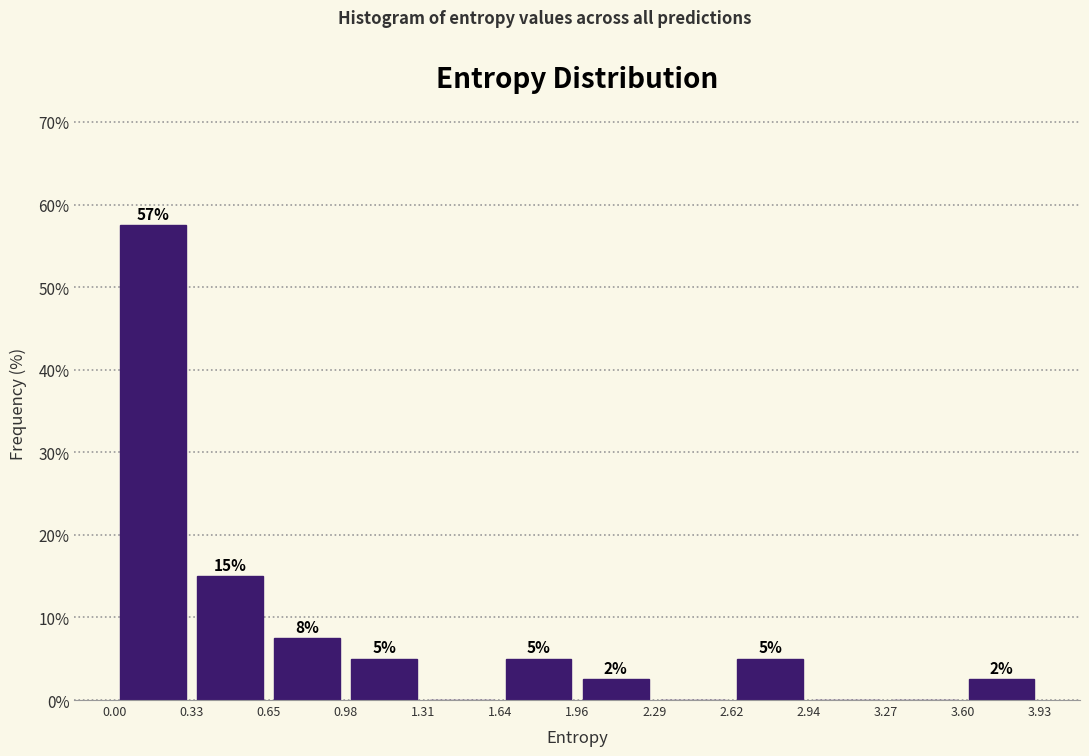

Over which range of the x-axis is the bar tallest?

0.00 to 0.33